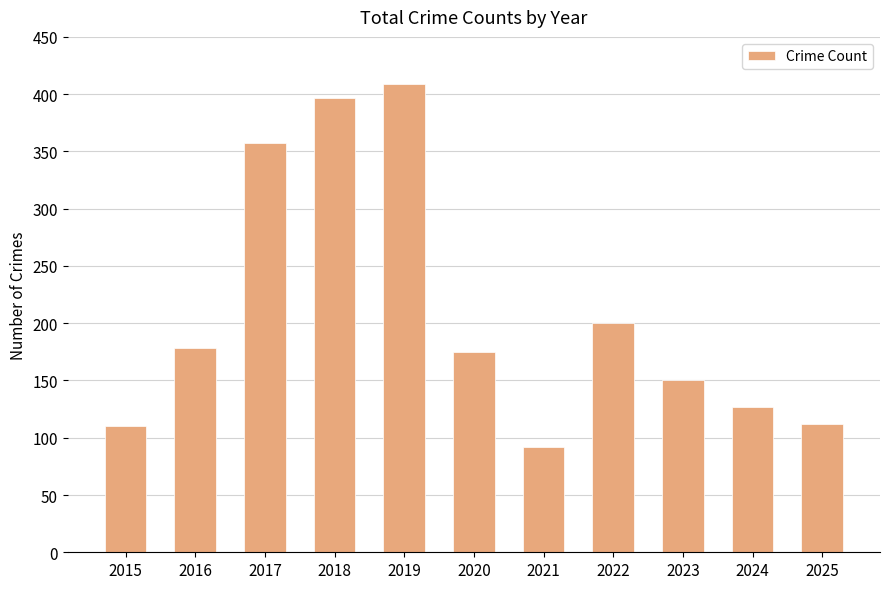

Does the chart contain stacked bars?

No